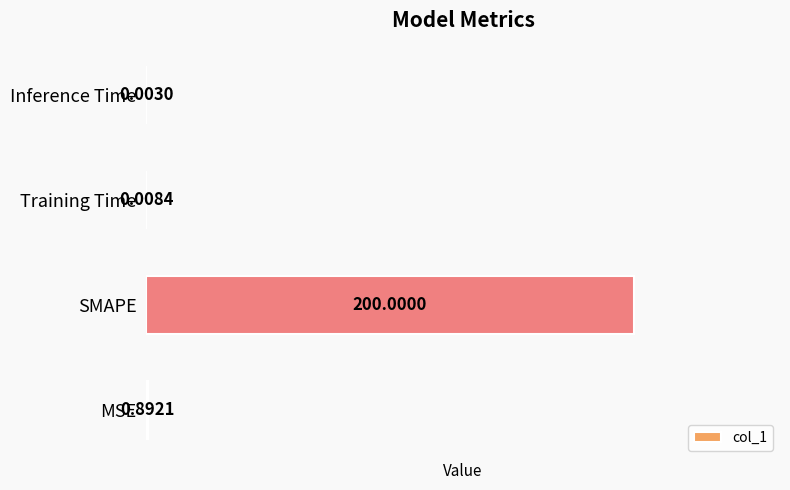

What is the sum of all values?

200.9